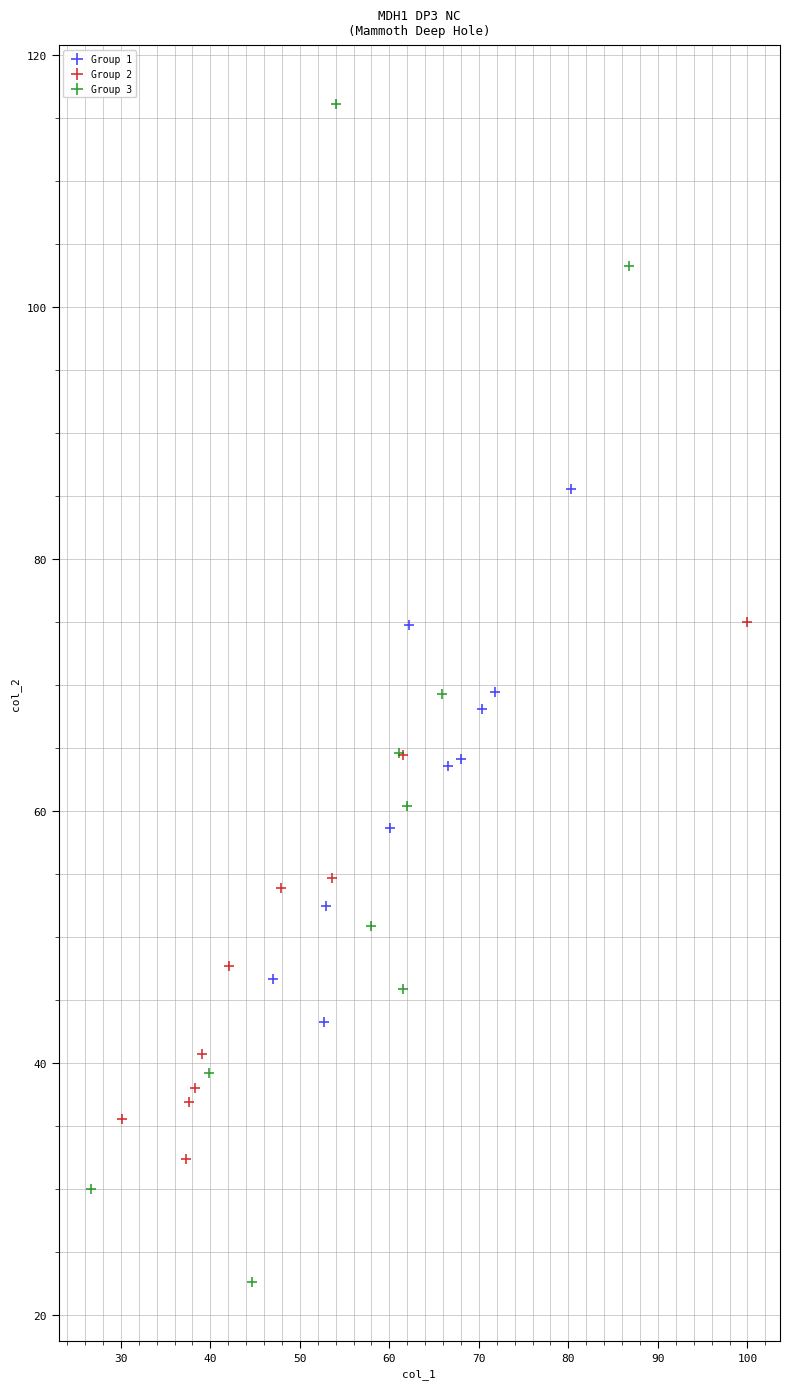

Which series has the largest Y range (max minus min)?

Group 3